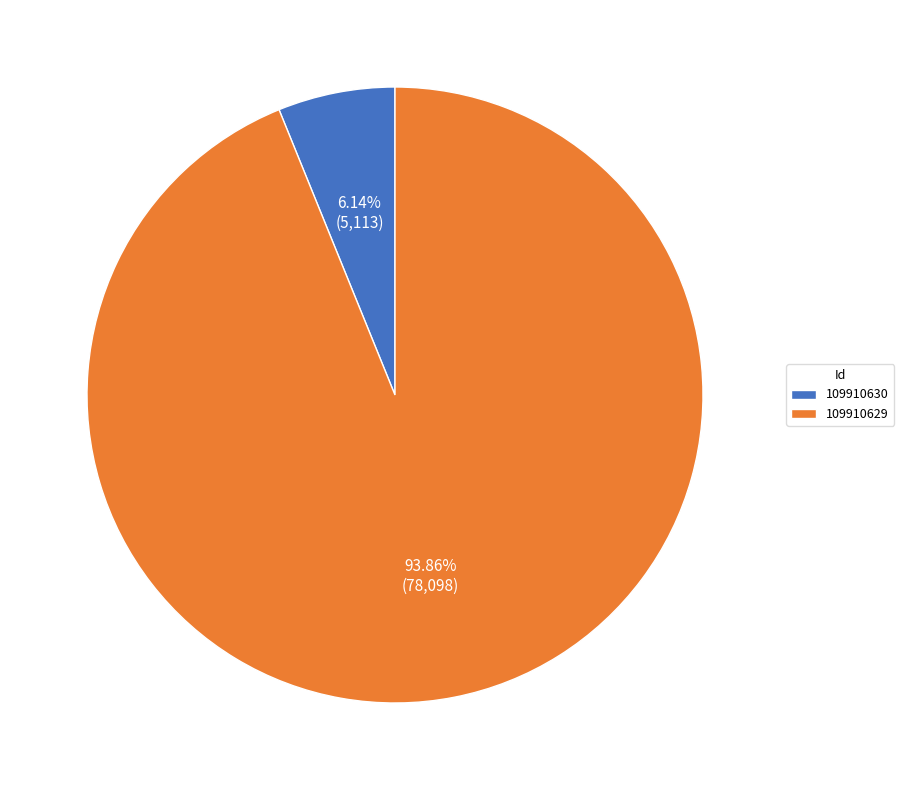

How many segments does this pie chart have?

2